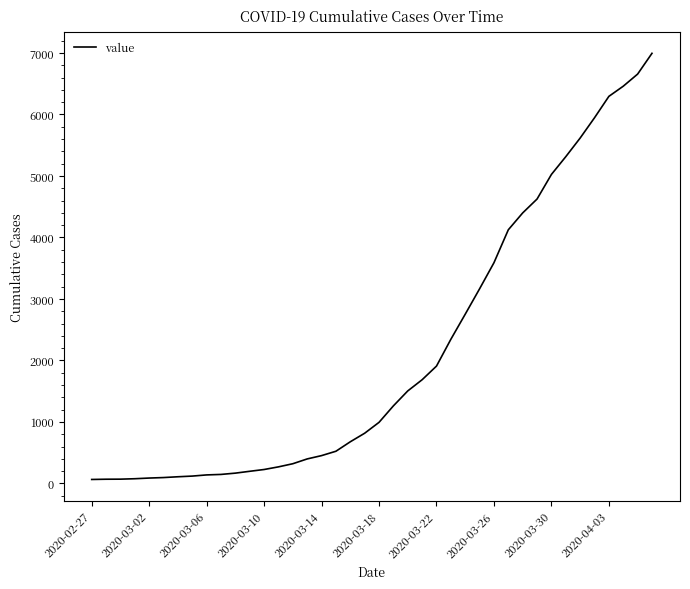

What is the maximum value shown in the chart?

6995